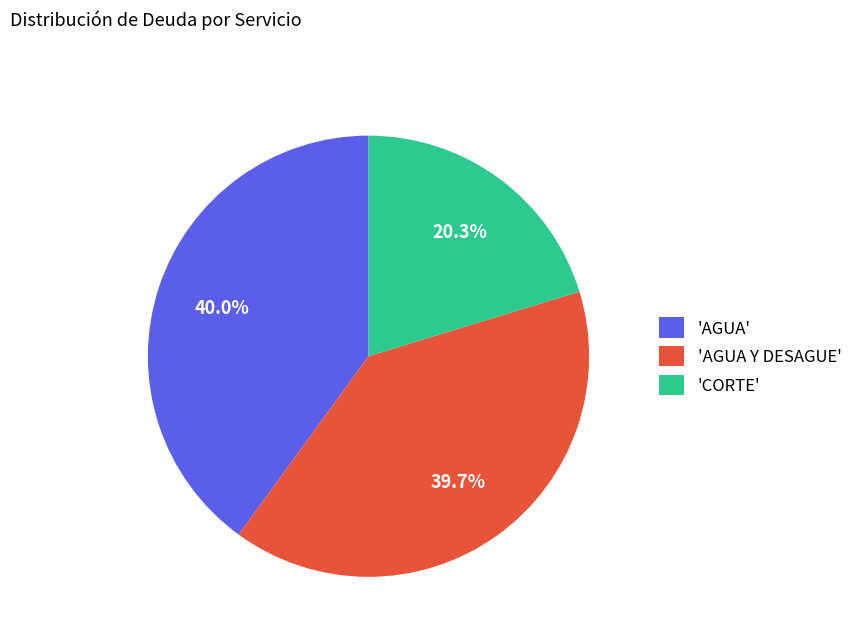

Which category has the smallest portion of the pie?

'CORTE'